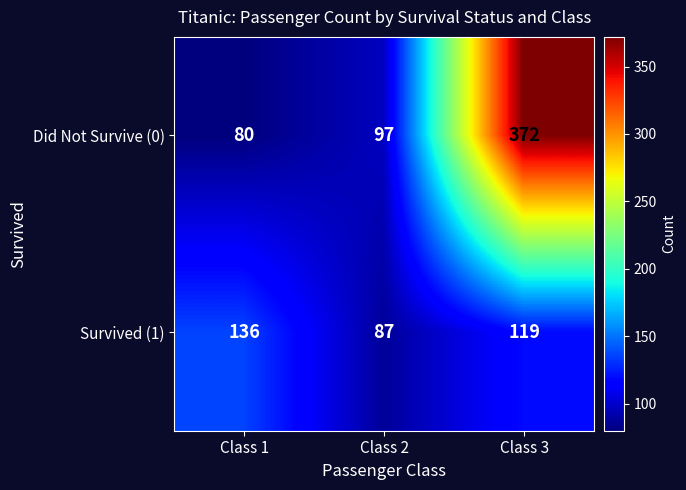

What value does the Did Not Survive (0) series have at Class 1?

80